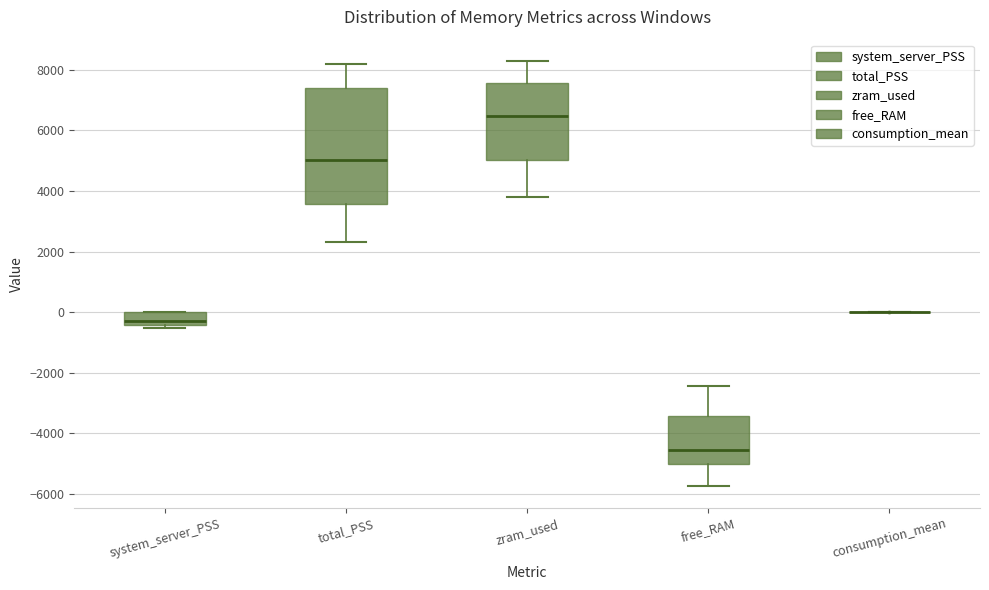

Comparing the boxes themselves (not the whiskers), which one is the tallest?

total_PSS